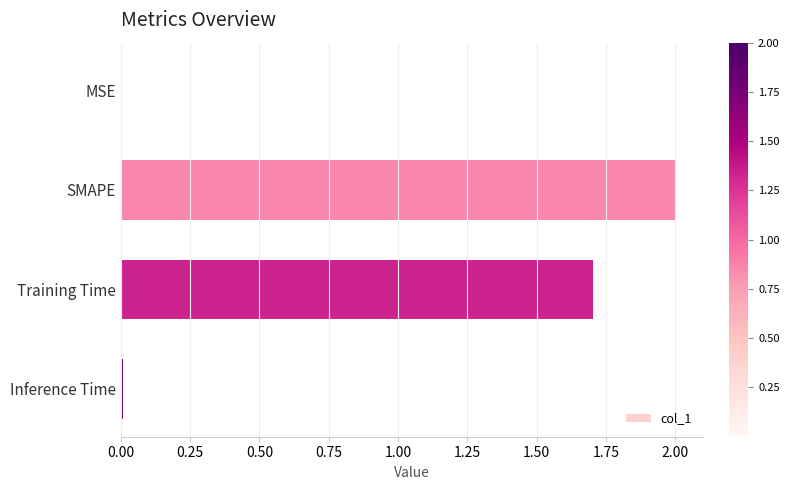

What is the approximate value at Training Time?

1.7